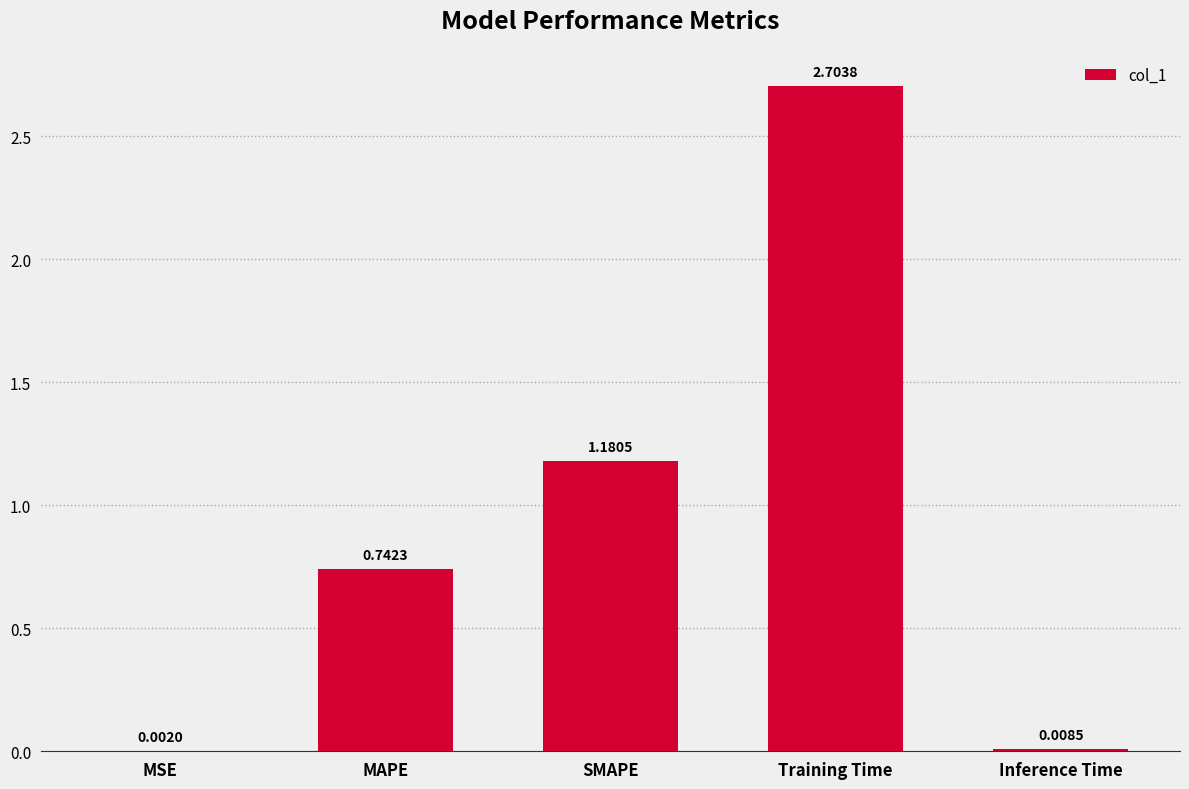

What is the sum of all values?

4.6